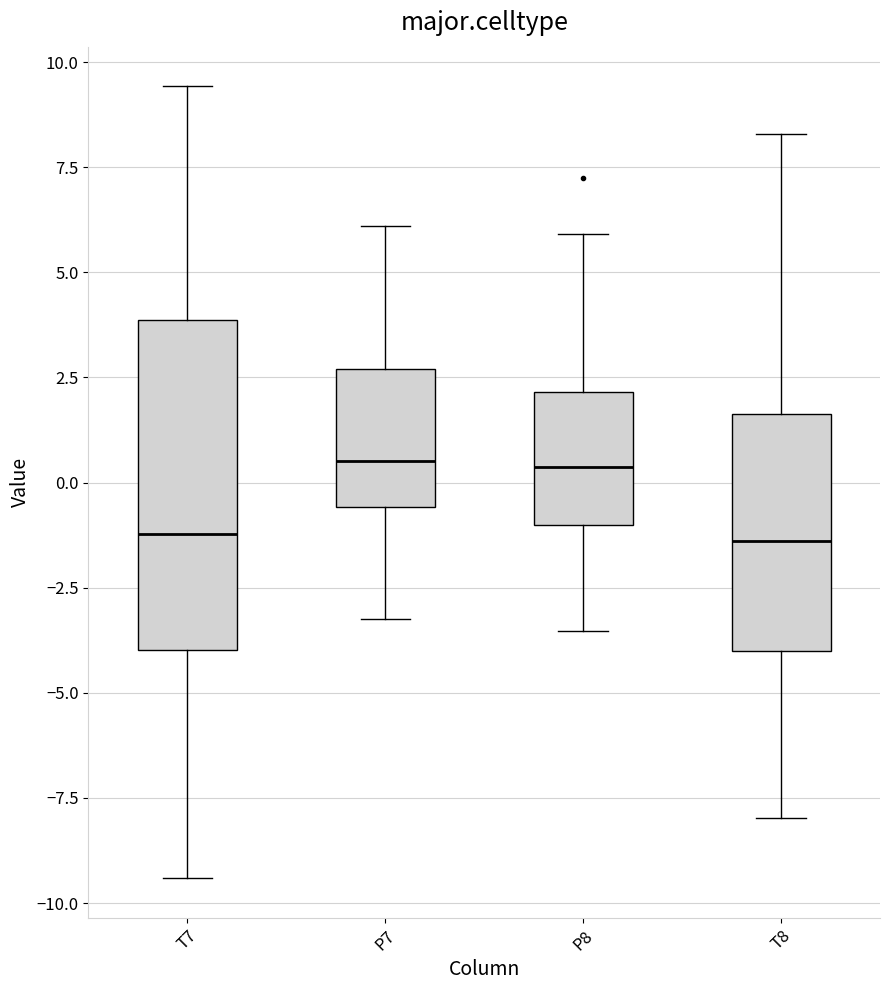

Reading left to right, read every box against the y-axis: the position of its median line, the range the box covers, and the ends of its whiskers. The values are not printed on the chart, so give them approximately, as read against the axis.

T7: median -1.0, box -4.0 to 4.0, whiskers -9.5 to 9.5
P7: median 0.5, box -0.5 to 2.5, whiskers -3.0 to 6.0
P8: median 0.5, box -1.0 to 2.0, whiskers -3.5 to 6.0
T8: median -1.5, box -4.0 to 1.5, whiskers -8.0 to 8.5